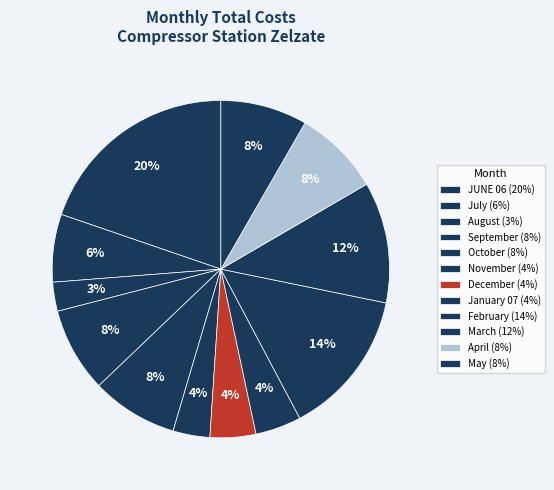

Count the number of slices in the pie.

12